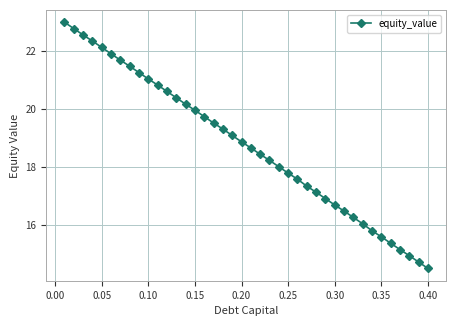

What is the difference between the maximum and second lowest values?

8.3